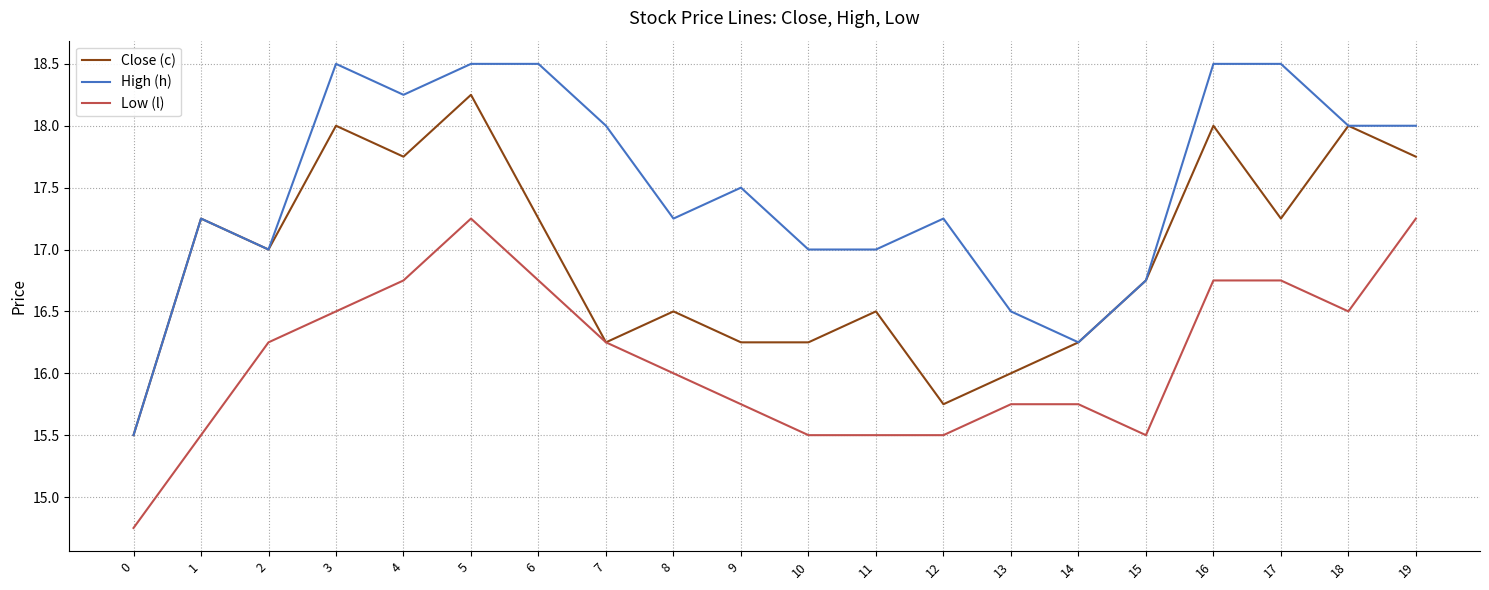

What is the minimum value for Close (c)?

15.5